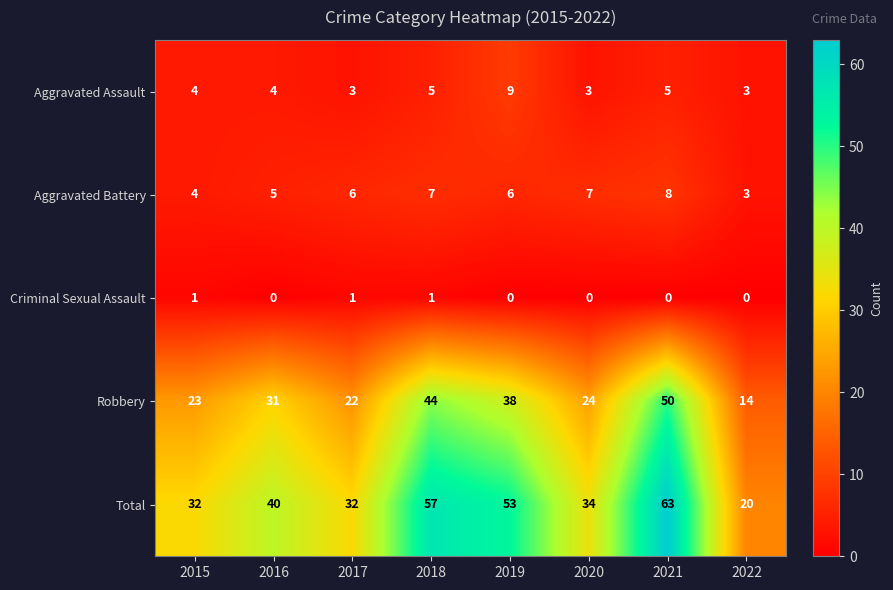

At which category is the sum across all series the highest?

2021